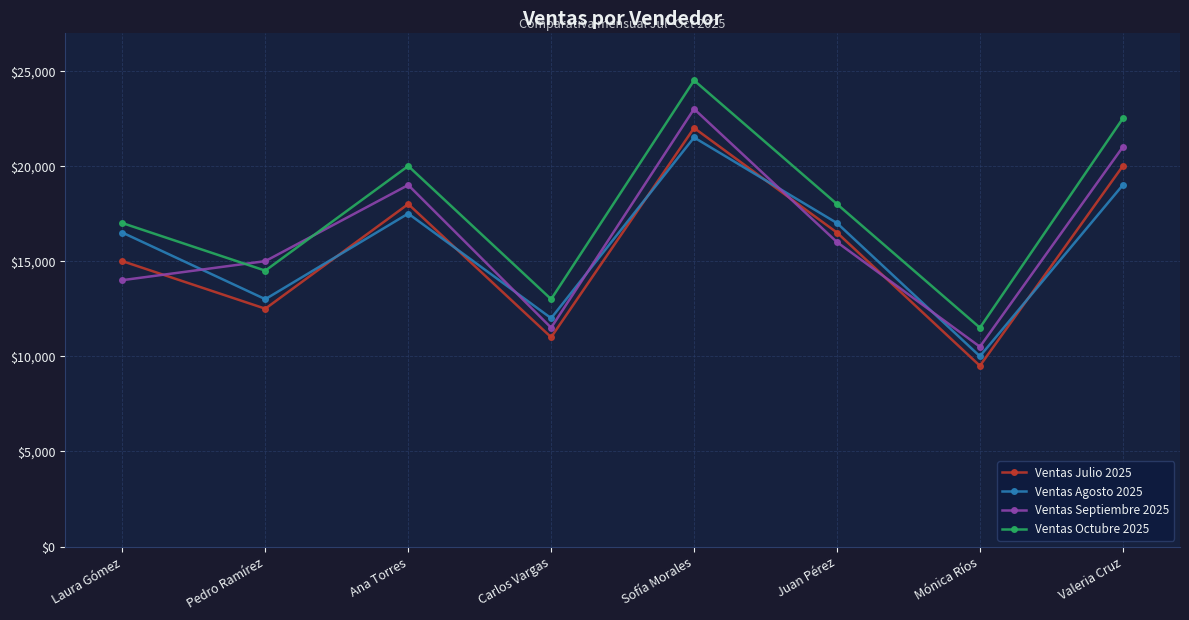

Which series has the widest spread of values?

Ventas Octubre 2025